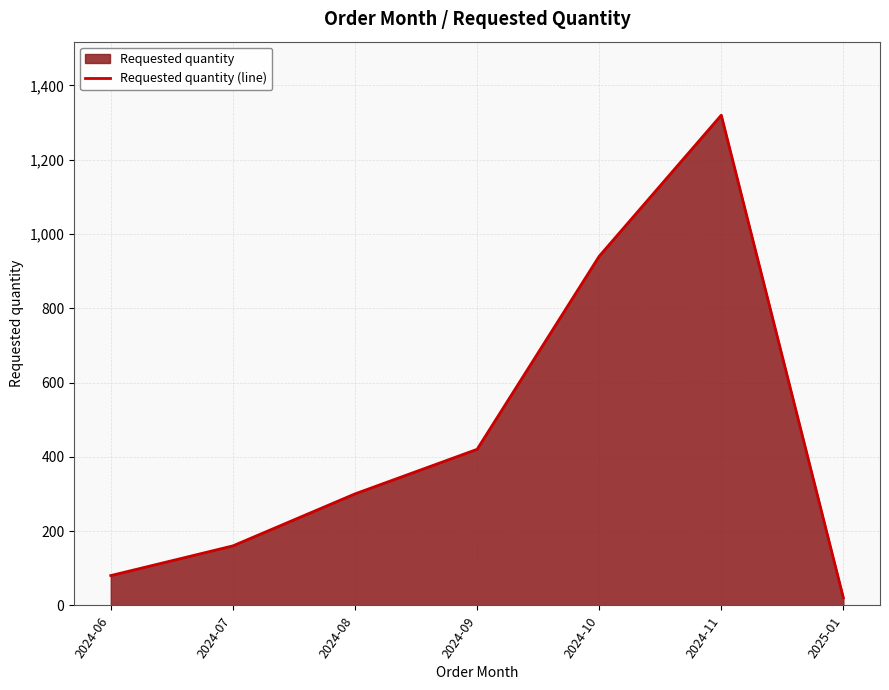

True or false: the data shows 137 at 2024-06.

False